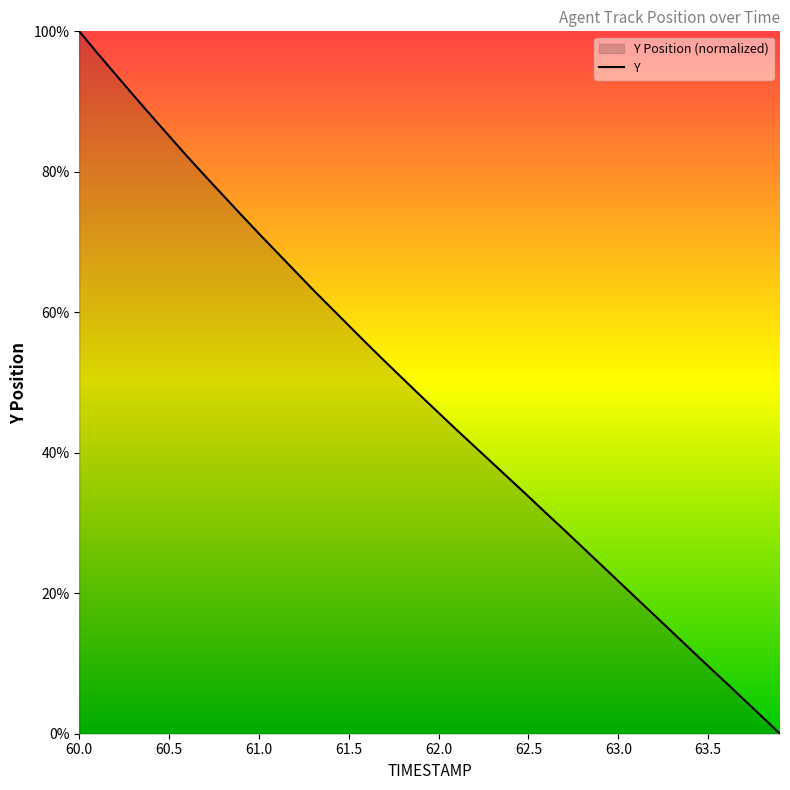

What is the greatest value displayed?

100.0